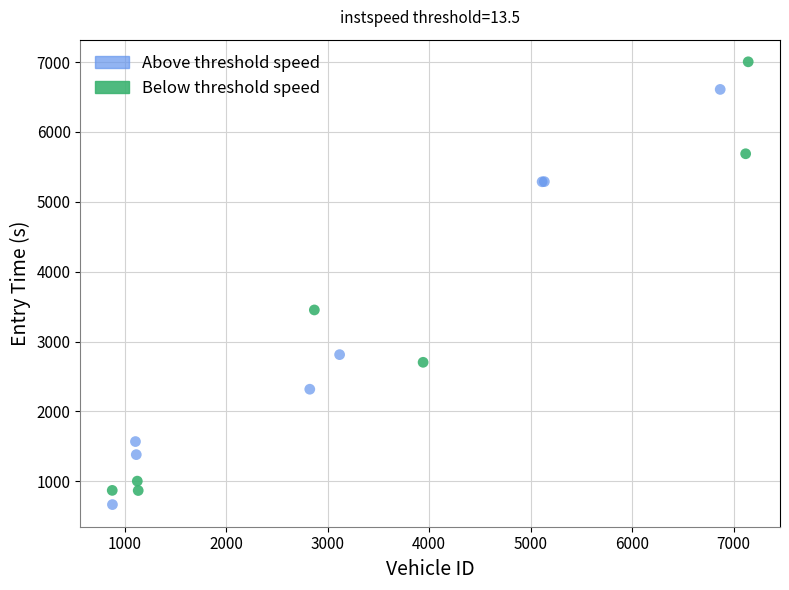

What are all the series names shown in the legend?

Above threshold speed, Below threshold speed